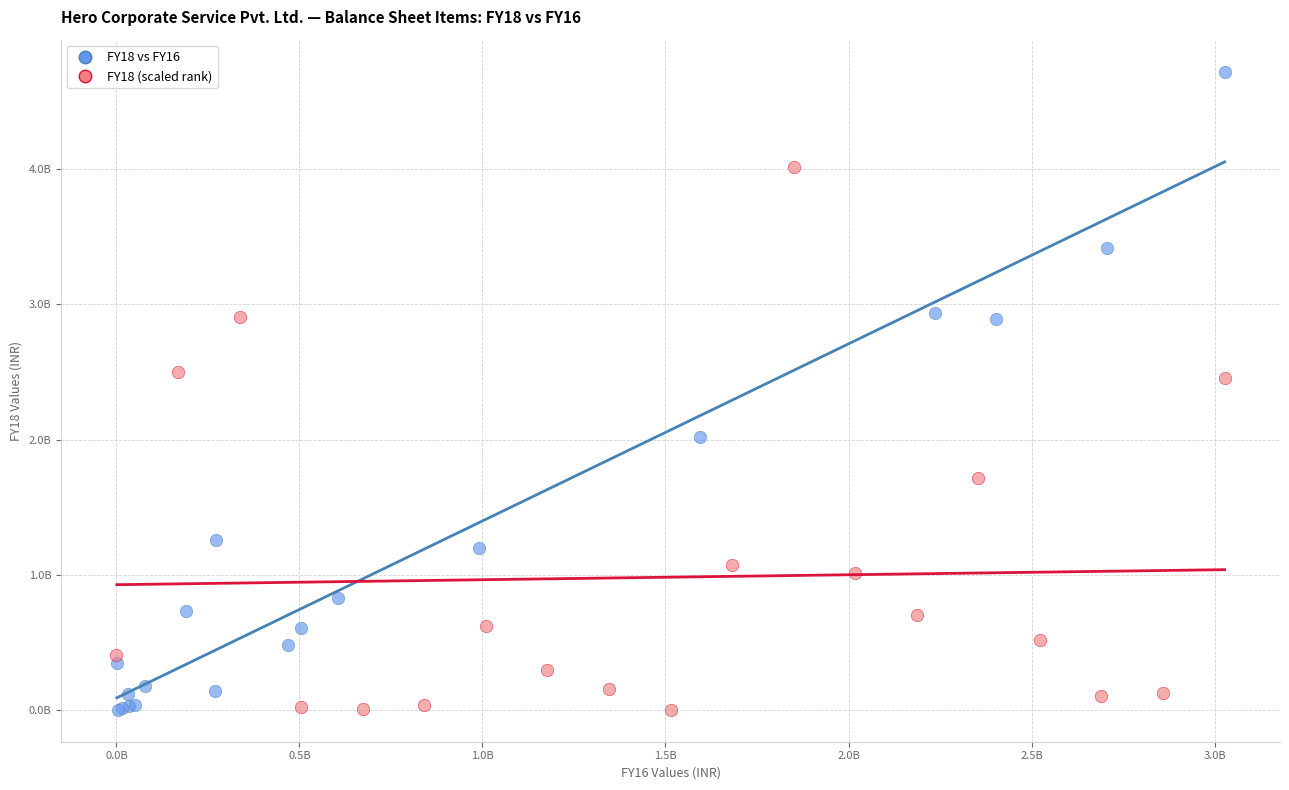

Which series contains the highest Y value?

FY18 vs FY16